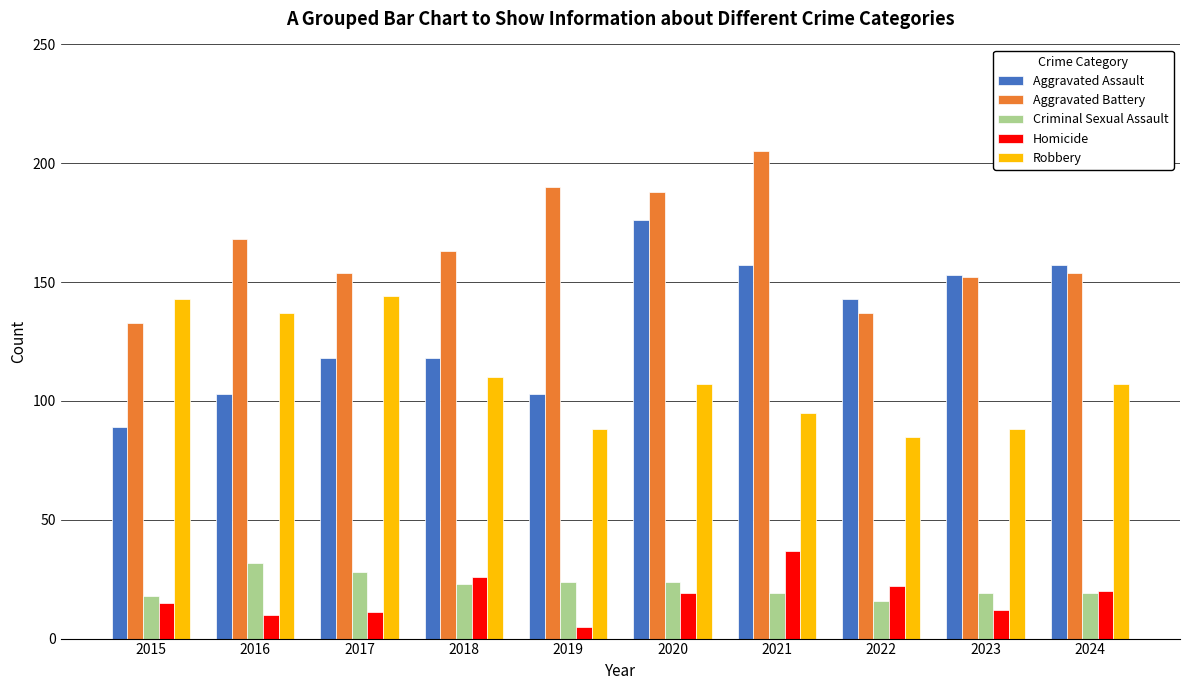

What is the difference between the Homicide values at 2015 and 2019?

10